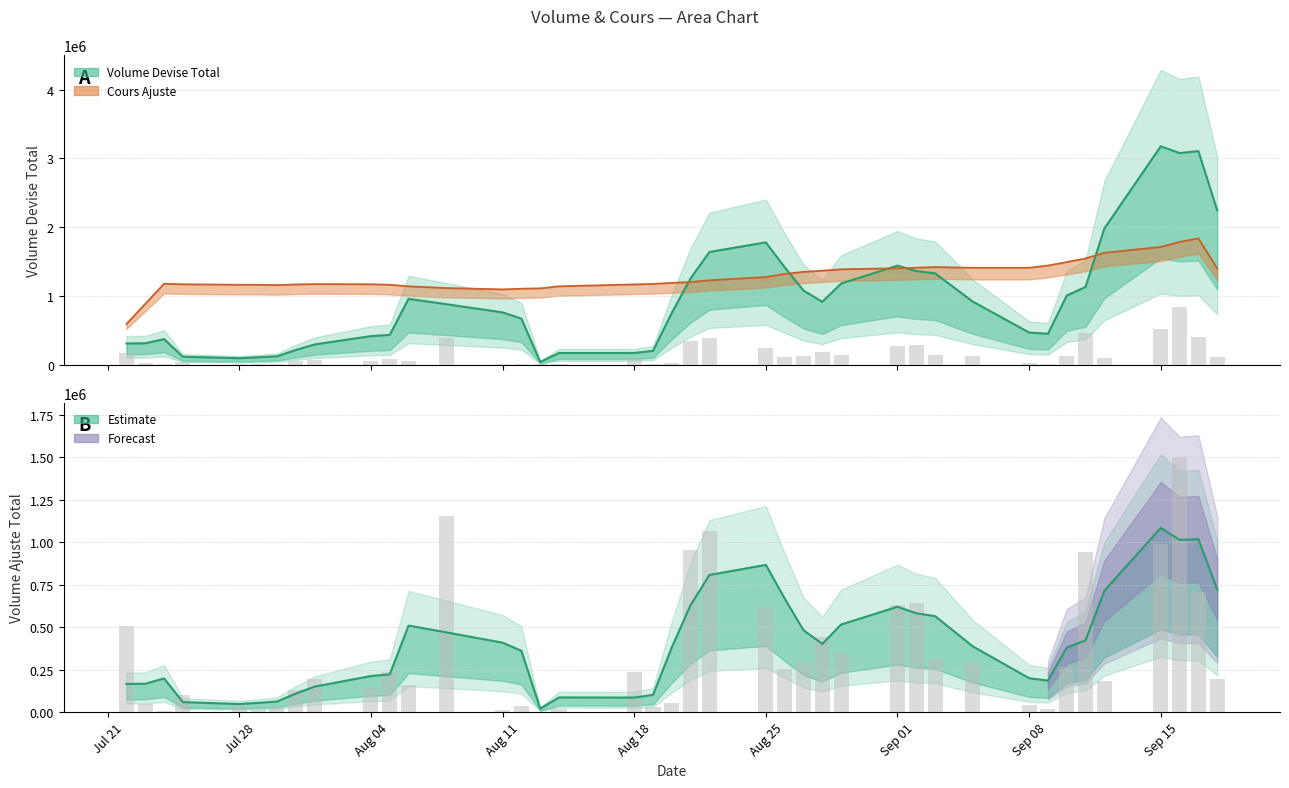

True or false: Volume Ajuste Total has a value of 790807.8 at Volume Devise Total.

False